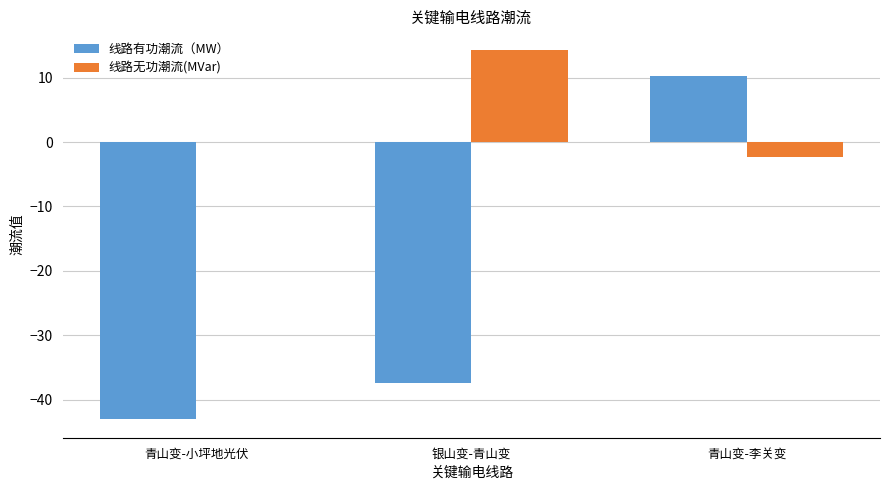

Where is 线路无功潮流(MVar) nearest to the value 6?

青山变-小坪地光伏